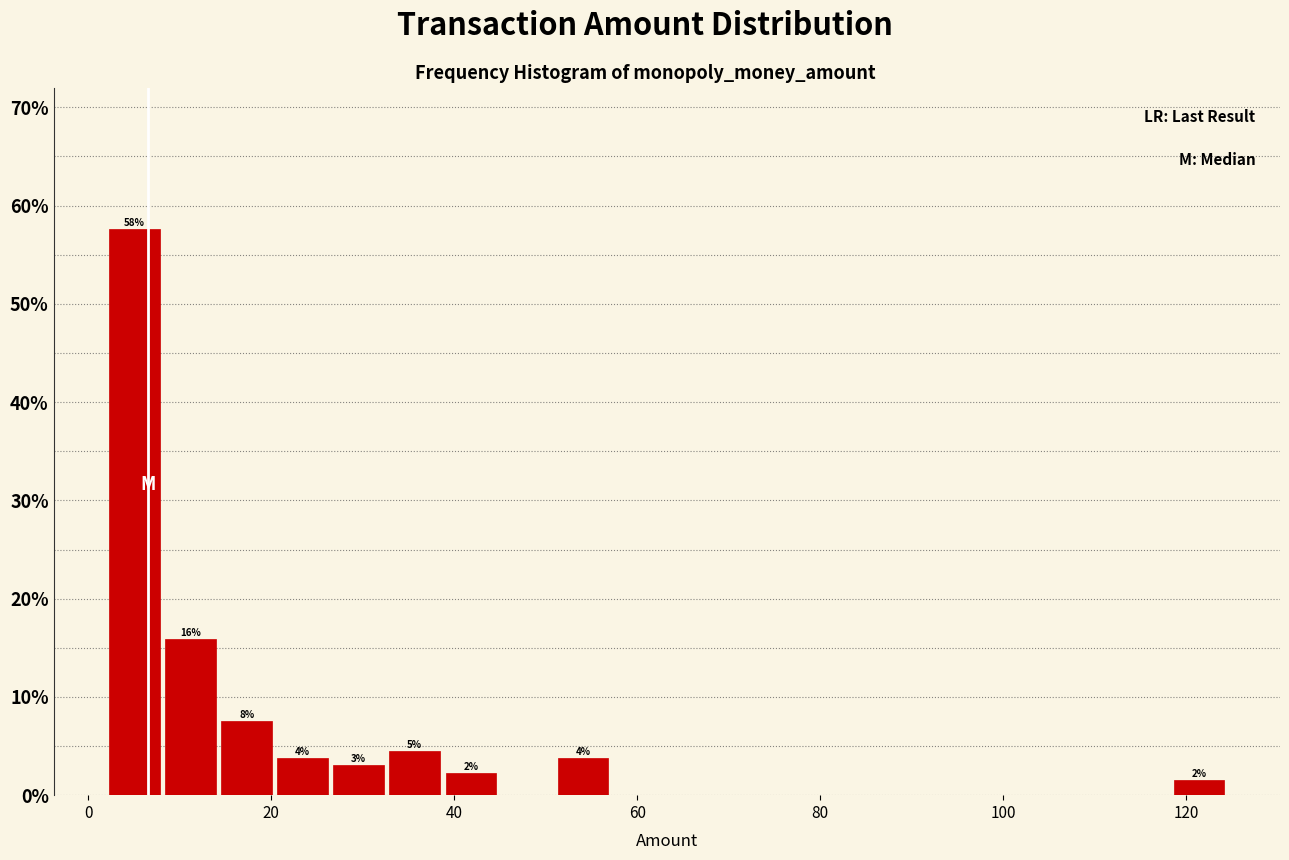

Around what value on the x-axis is the tallest bar? Give the approximate position of its centre, as read against the axis.

6